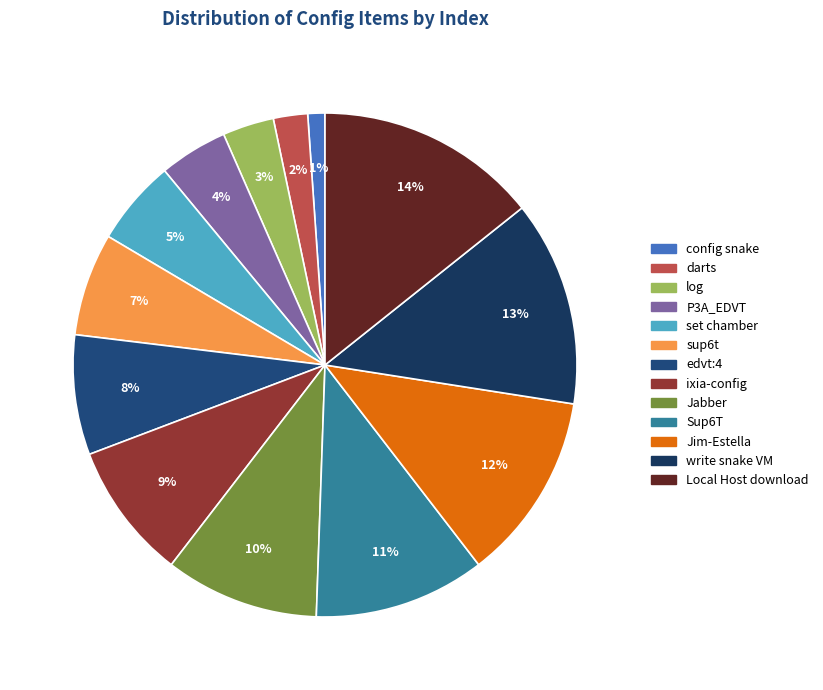

Is the sum of config snake and darts greater than half?

No